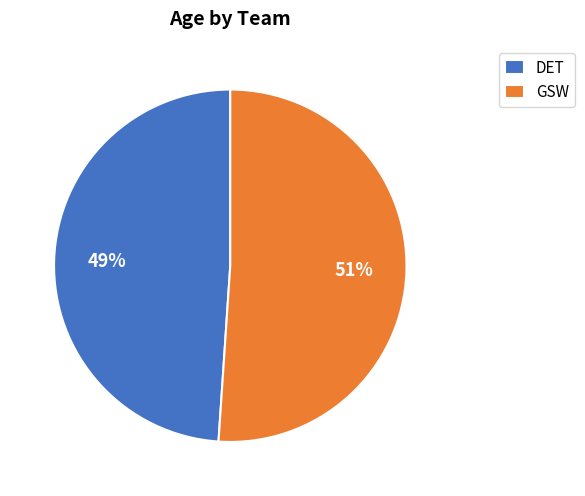

What percentage is the GSW slice, to the nearest percent?

51%